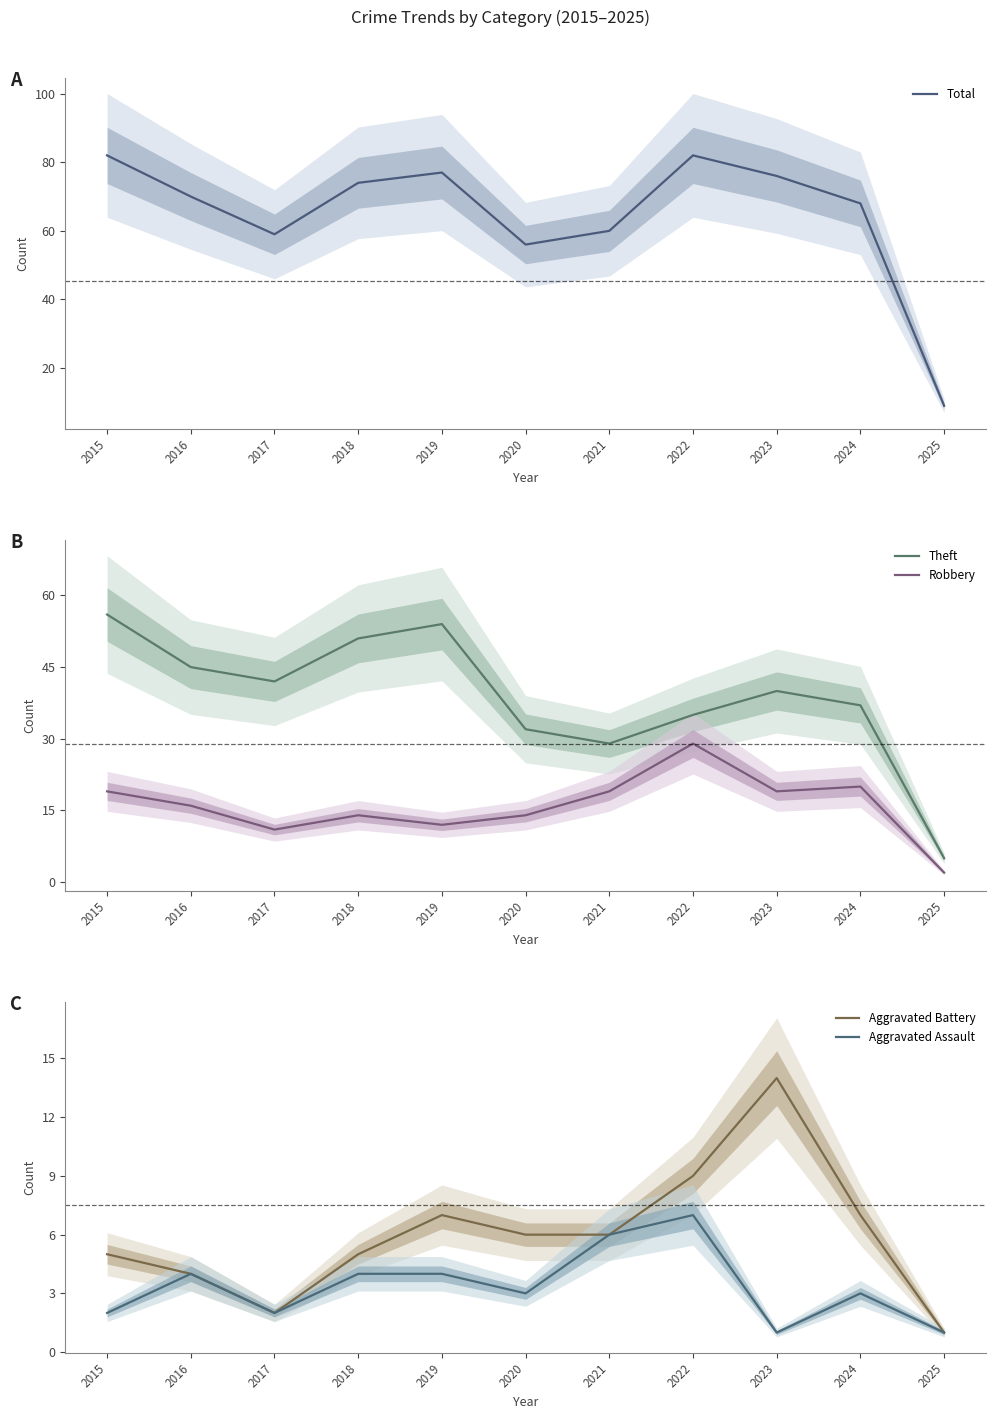

What is the maximum value for Total?

82